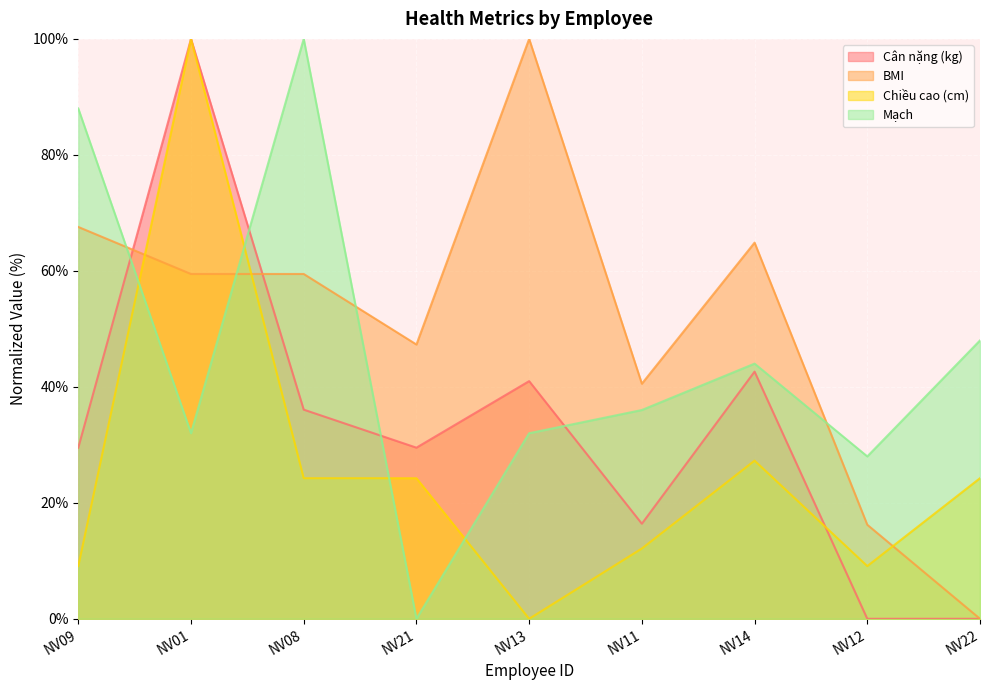

True or false: Cân nặng (kg) and BMI intersect in this chart.

True